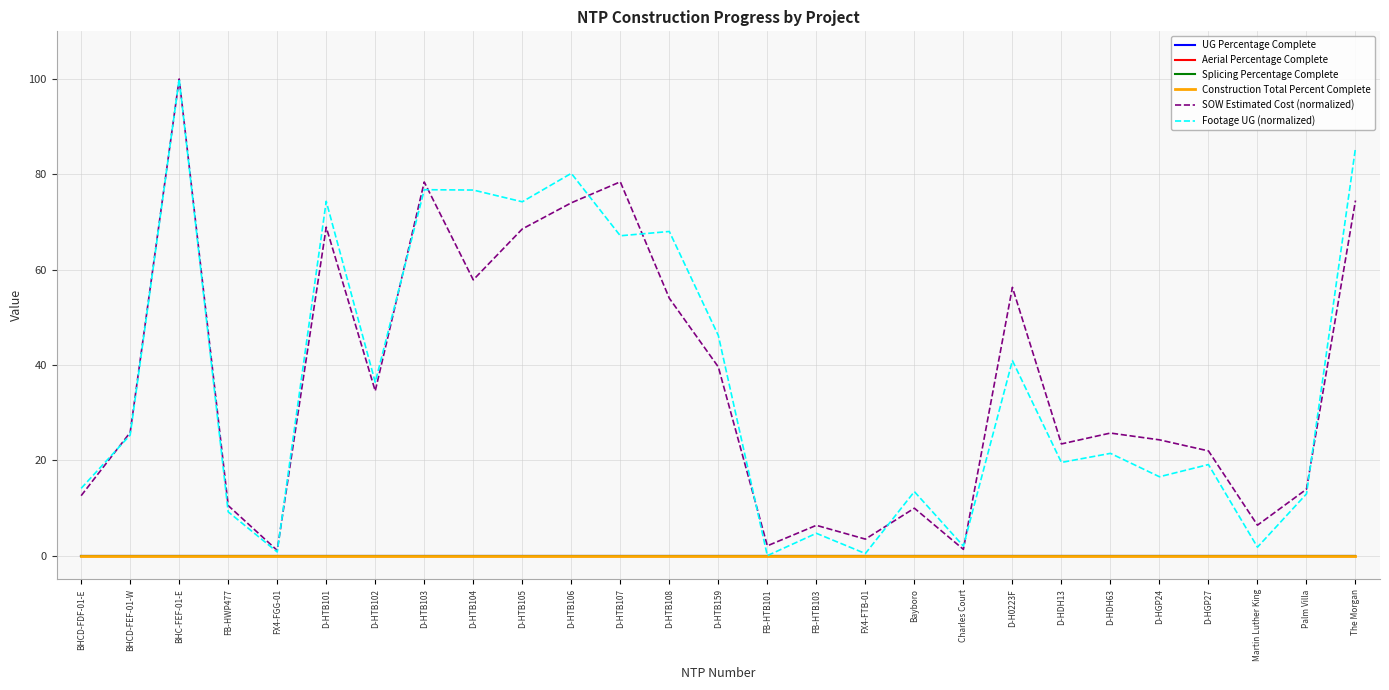

Does the chart display data point markers on the line(s)?

No